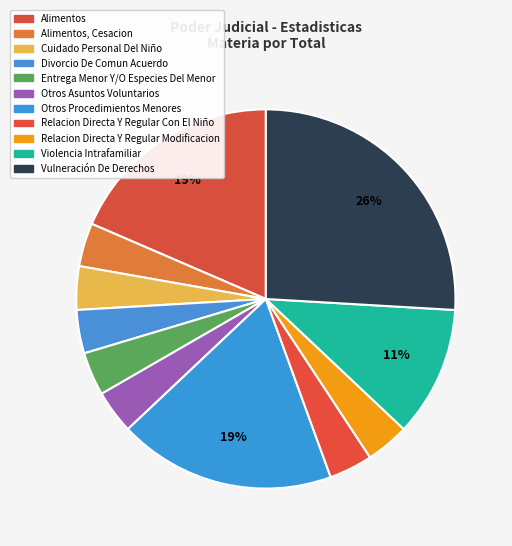

Is there a majority slice in this chart?

No